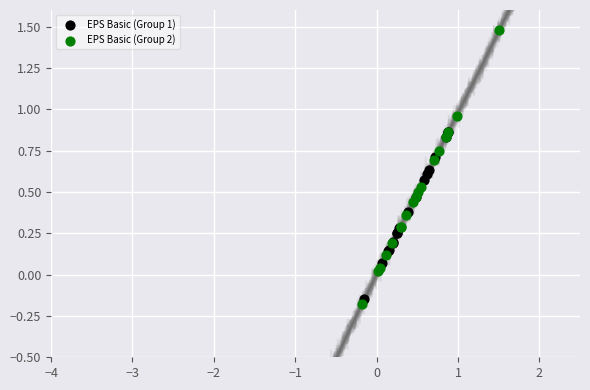

Which series has the largest Y range (max minus min)?

EPS Basic (Group 2)